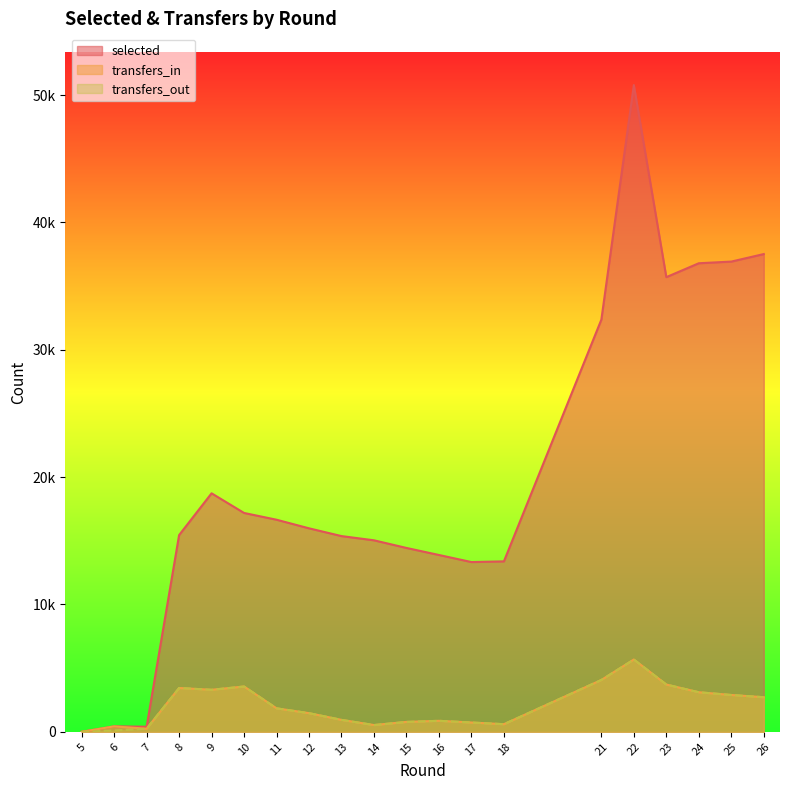

Where does the selected series first go above 15979?

9